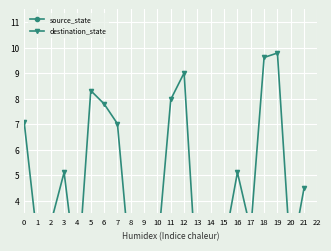

What is the difference between the second highest and second lowest values in the source_state series?

0.9